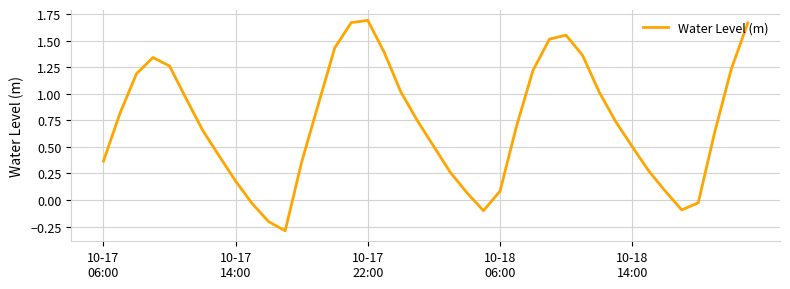

What is the smallest value displayed?

-0.3